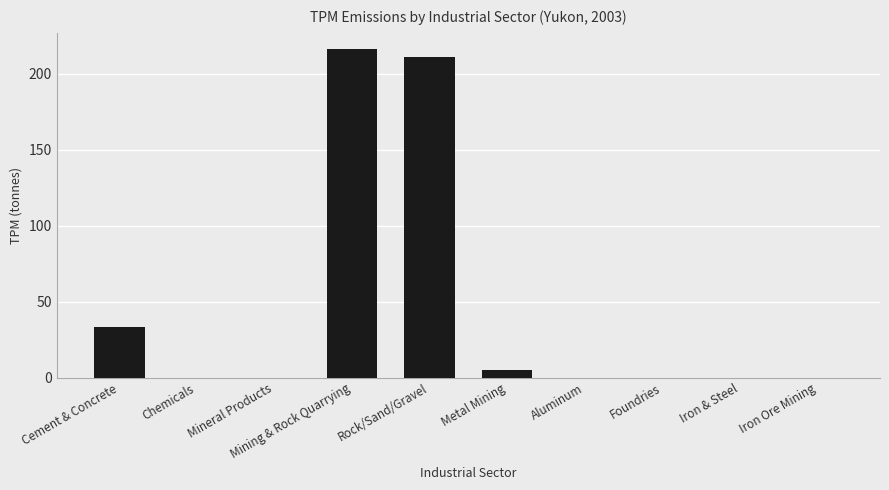

Which label corresponds to the largest value in the chart?

Mining & Rock Quarrying